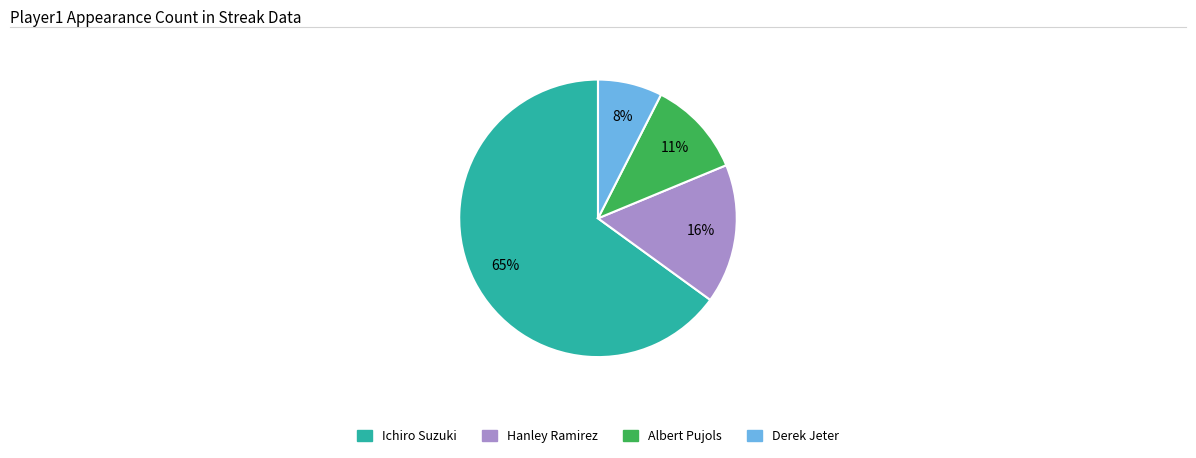

The Albert Pujols slice represents 19% of the pie. True or false?

False